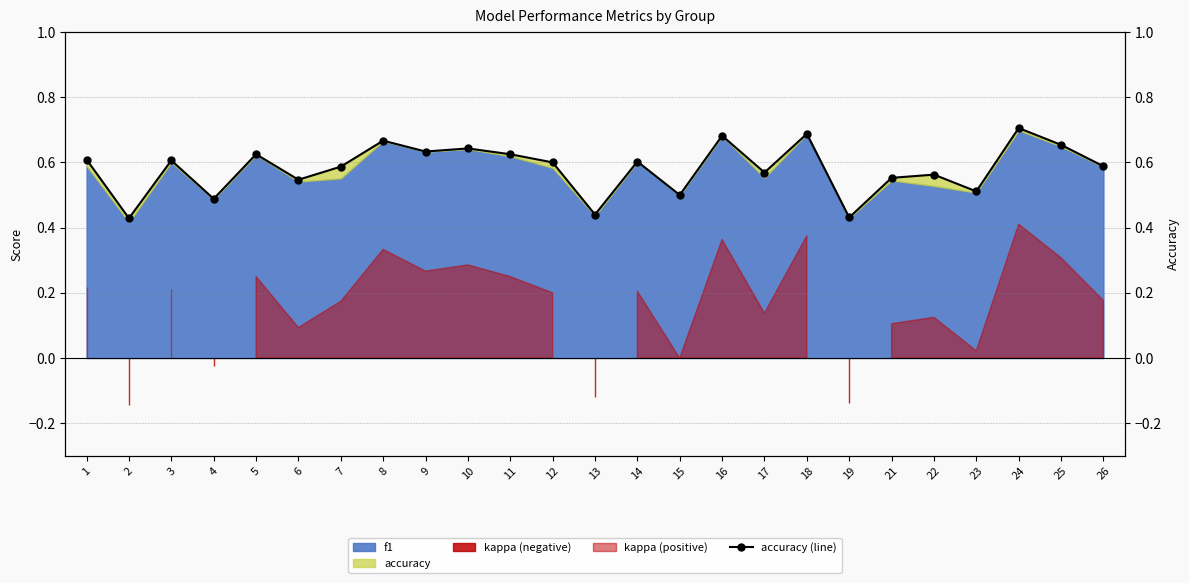

The value at 23 is 0.5. True or false?

True